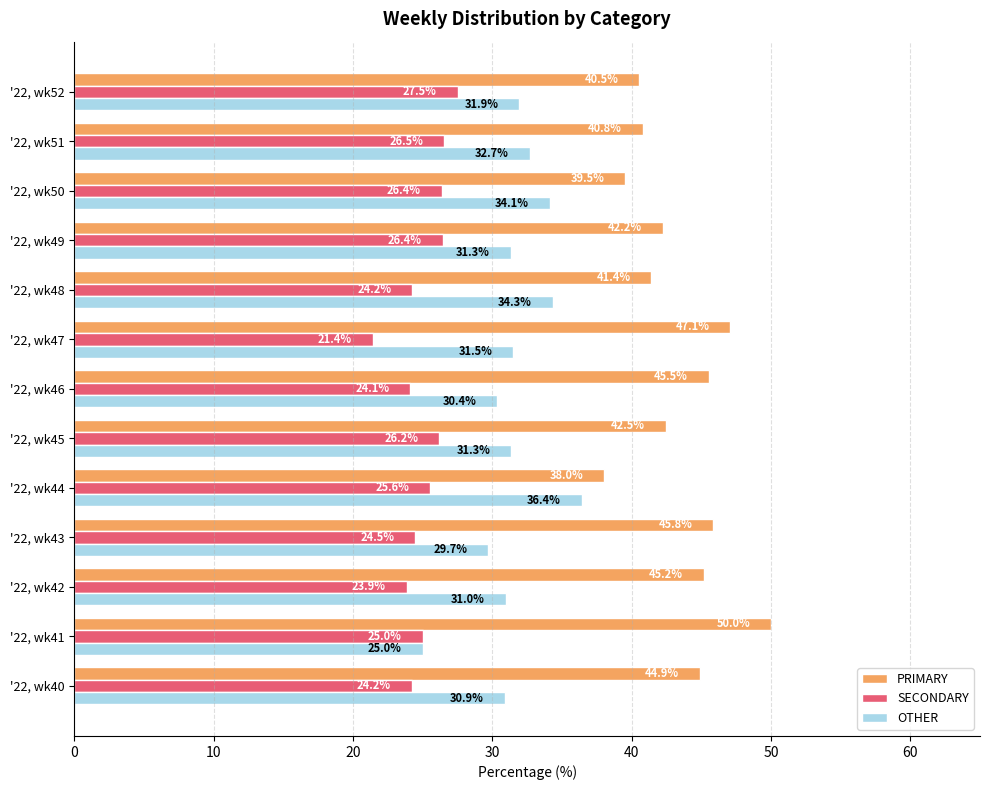

Read the PRIMARY value at '22, wk48.

41.4